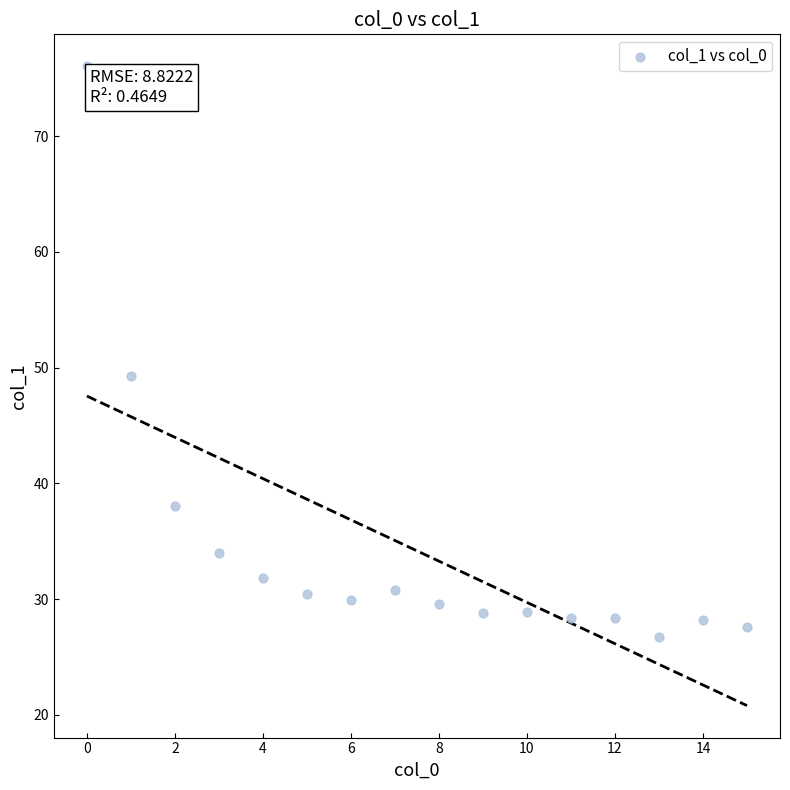

What Y value in the scatter plot is closest to 51?

49.3